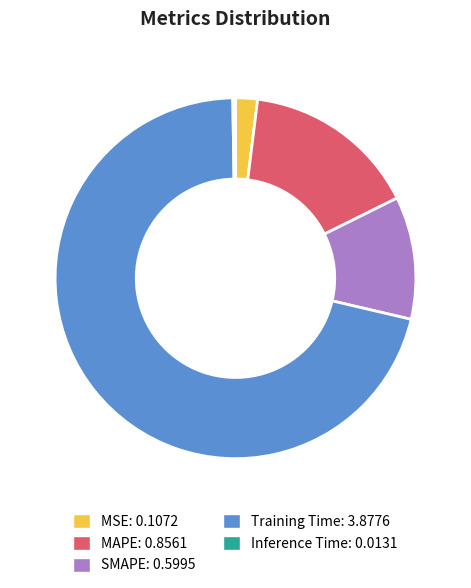

Combined, do Training Time and SMAPE account for over 50%?

Yes